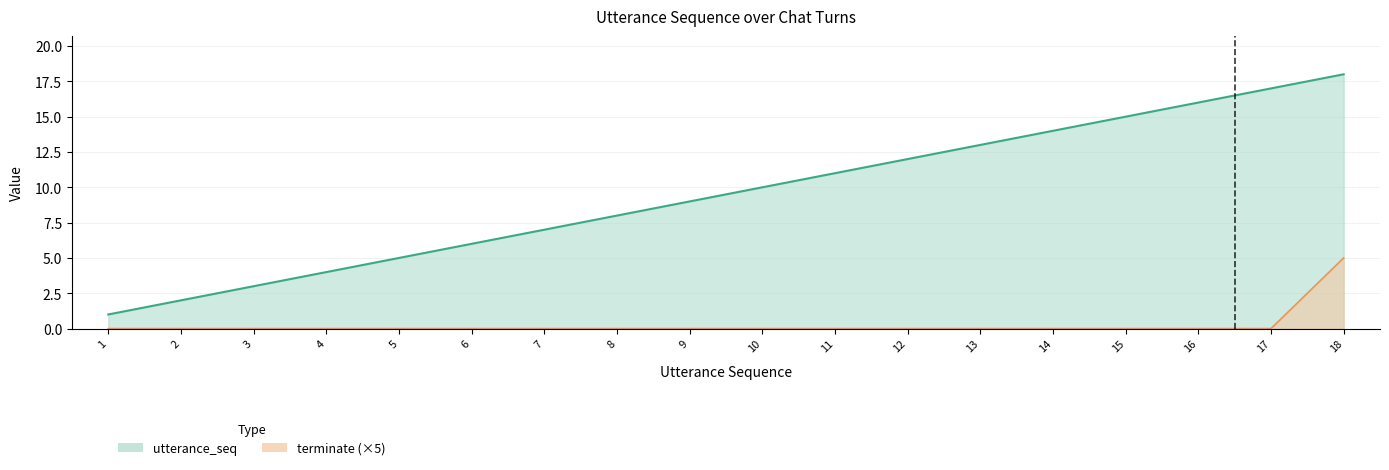

Rank the series at 14 from highest to lowest value.

utterance_seq, terminate